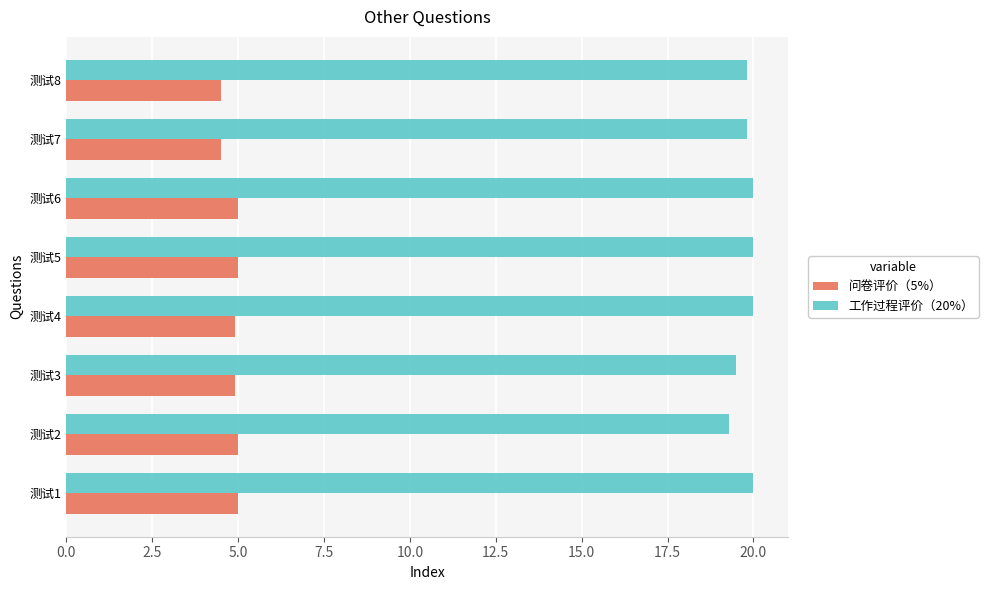

What is the difference between the second highest and second lowest values in the 工作过程评价（20%） series?

0.5